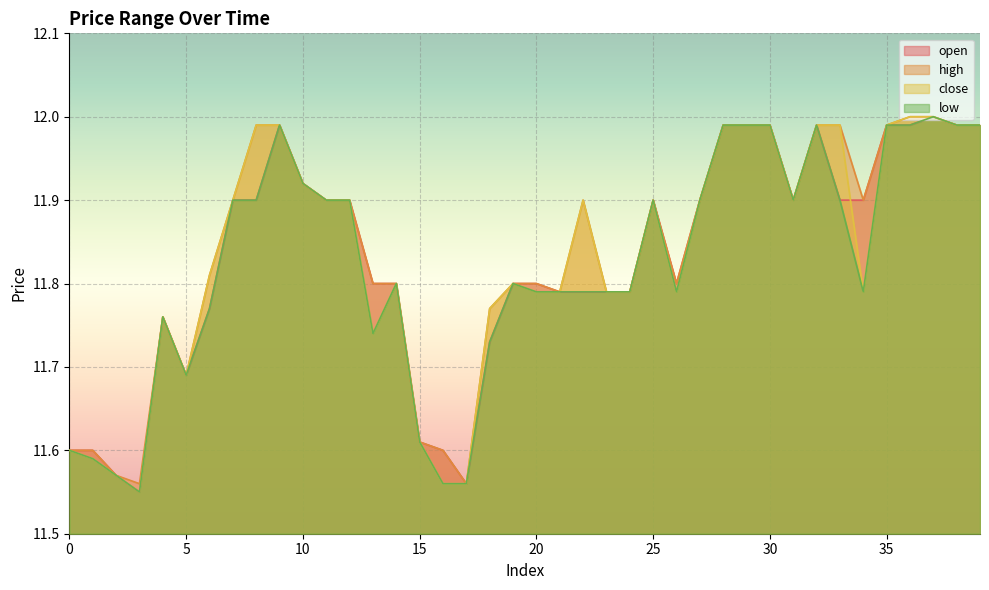

How many distinct data groups are displayed?

4